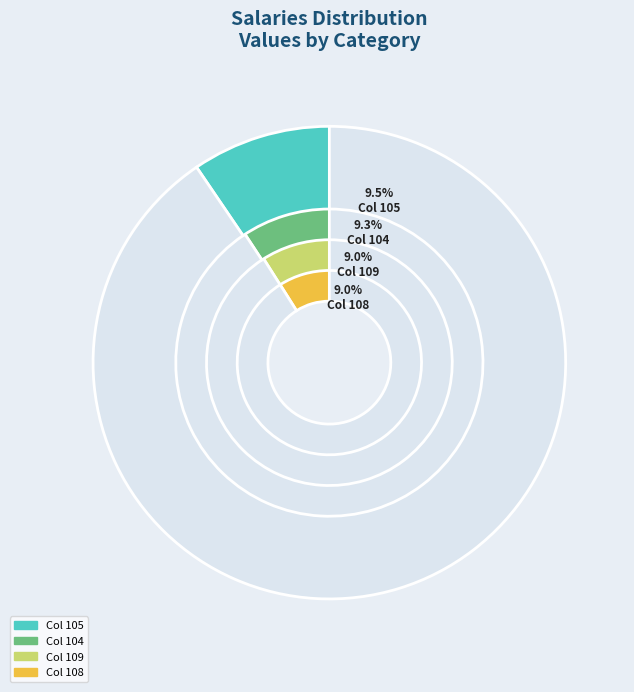

What percentage is NOT represented by 108?

91.0%